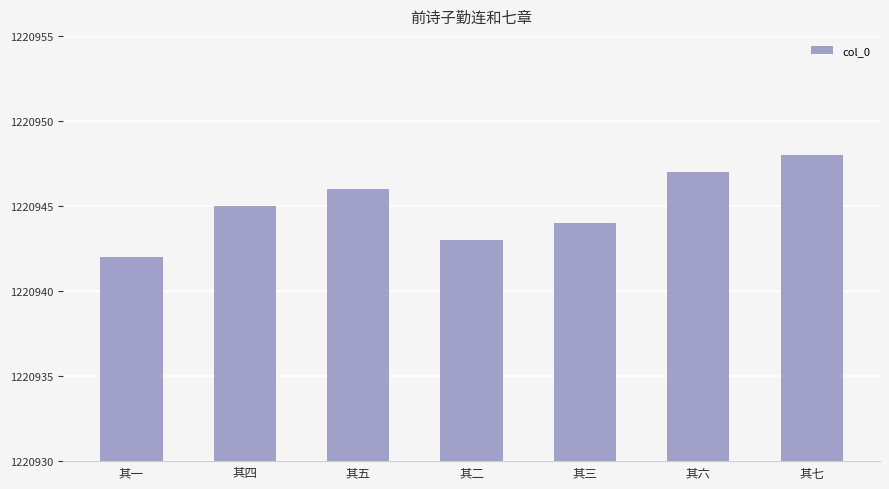

Rank the categories by value from highest to lowest.

其七, 其六, 其五, 其四, 其三, 其二, 其一